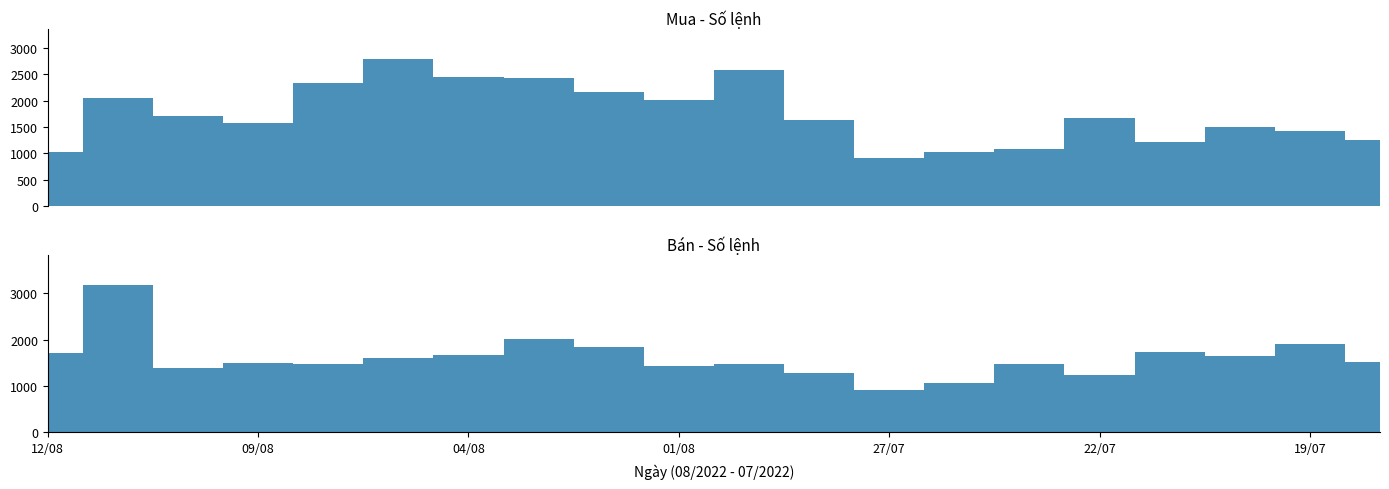

How many interior local valleys does the Bán - Số lệnh series have?

6